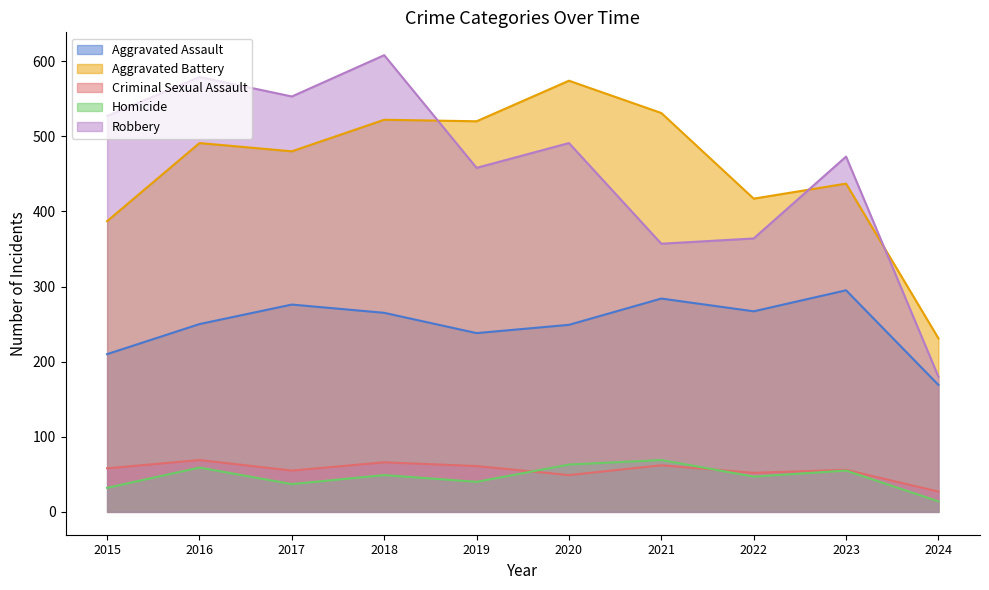

Where is the first local maximum for Homicide?

2016